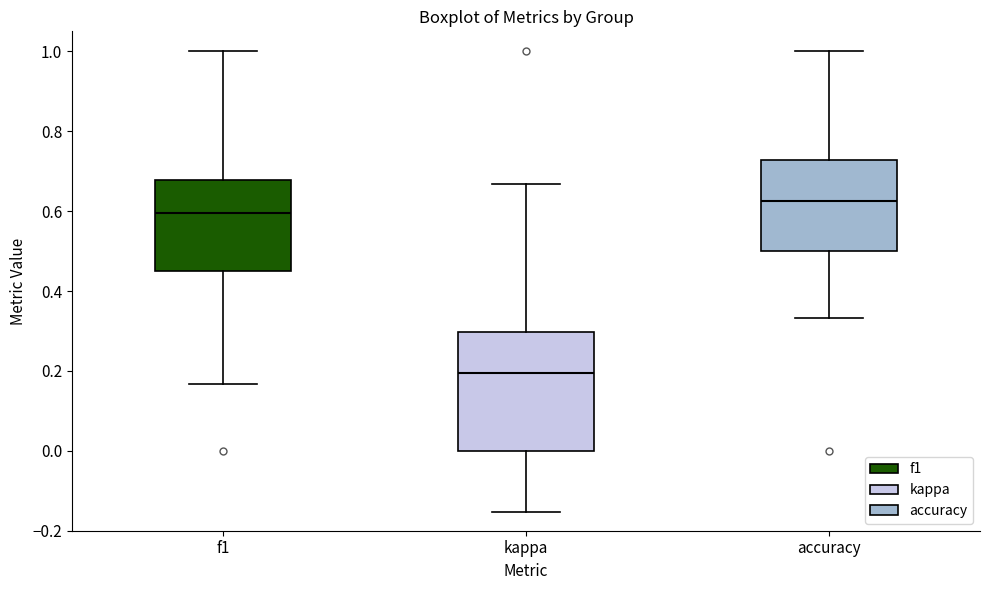

Reading left to right, transcribe this box plot: for each box, give where its median line is, the range the box spans, and where its two whiskers end, as read against the y-axis. The values are not printed on the chart, so give them approximately, as read against the axis.

f1: median 0.60, box 0.46 to 0.68, whiskers 0.16 to 1.00
kappa: median 0.20, box 0.00 to 0.30, whiskers -0.16 to 0.66
accuracy: median 0.62, box 0.50 to 0.72, whiskers 0.34 to 1.00